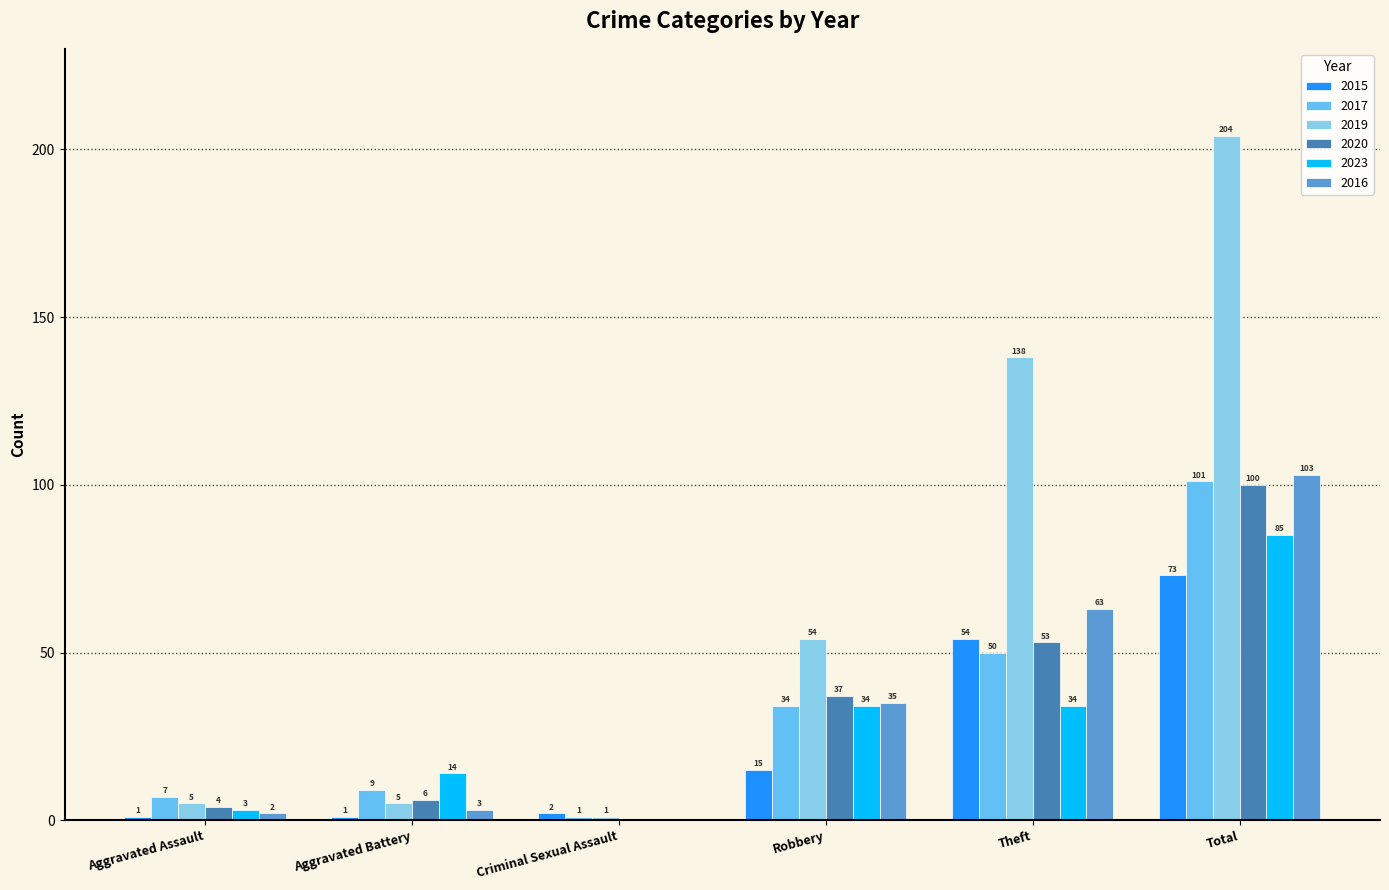

What is the total value across all series at Theft?

392